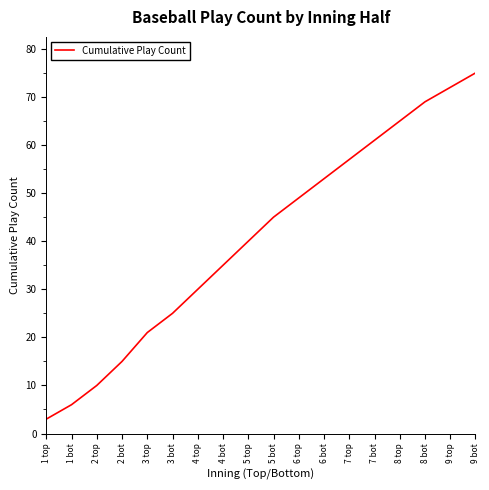

Which has a higher value, 2 top or 3 bot?

3 bot